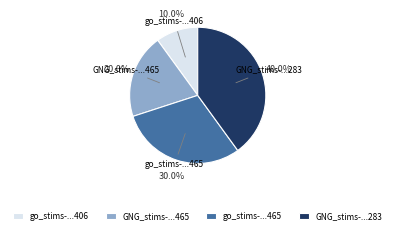

Rank the categories by value from highest to lowest.

GNG_stims-...283, go_stims-...465, GNG_stims-...465, go_stims-...406